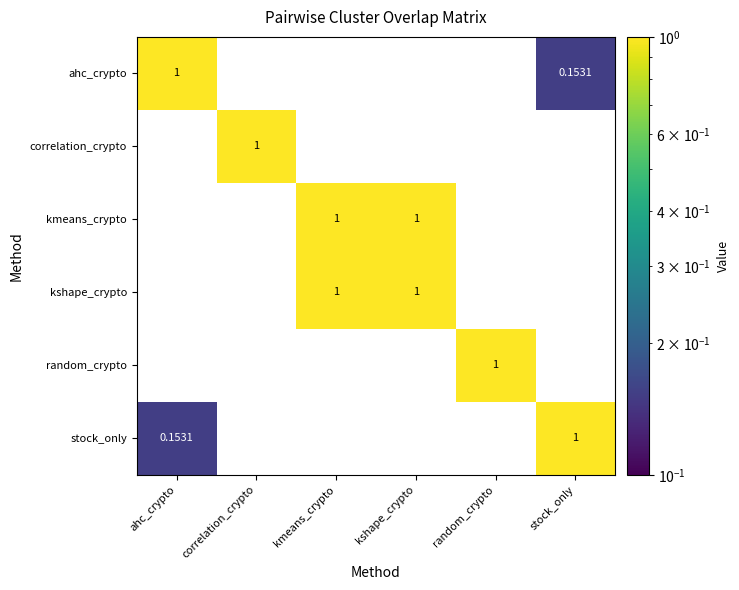

Which category has the highest value in the random_crypto series?

random_crypto